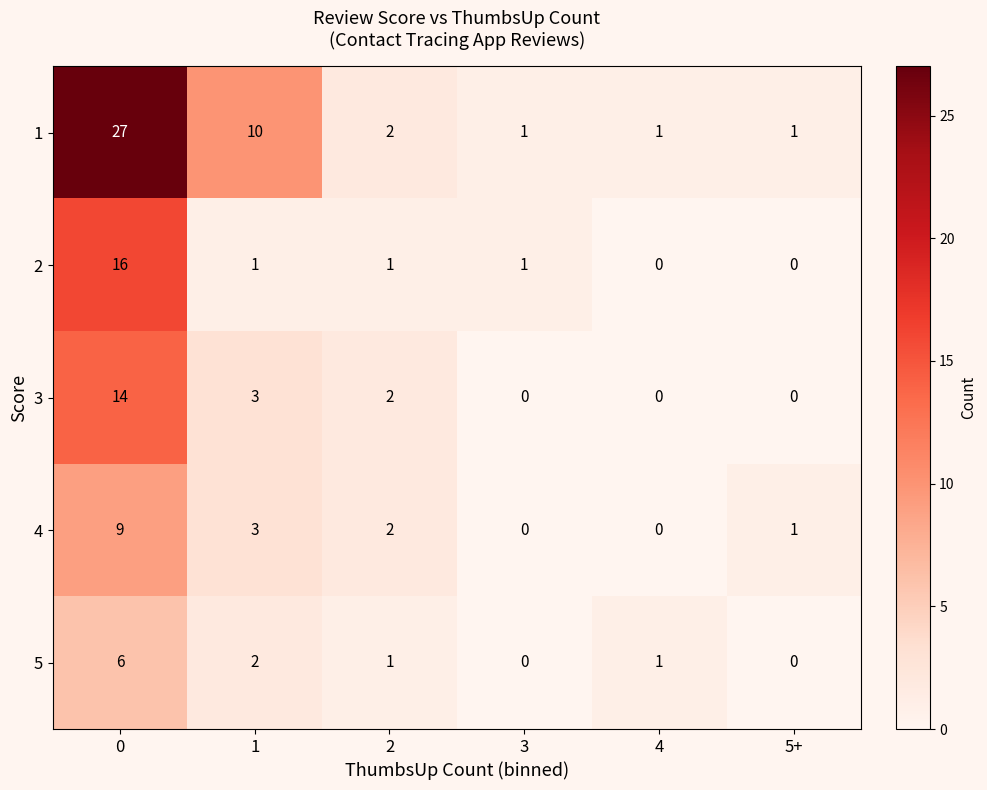

What is the difference between the maximum and minimum values in the 3 series?

14